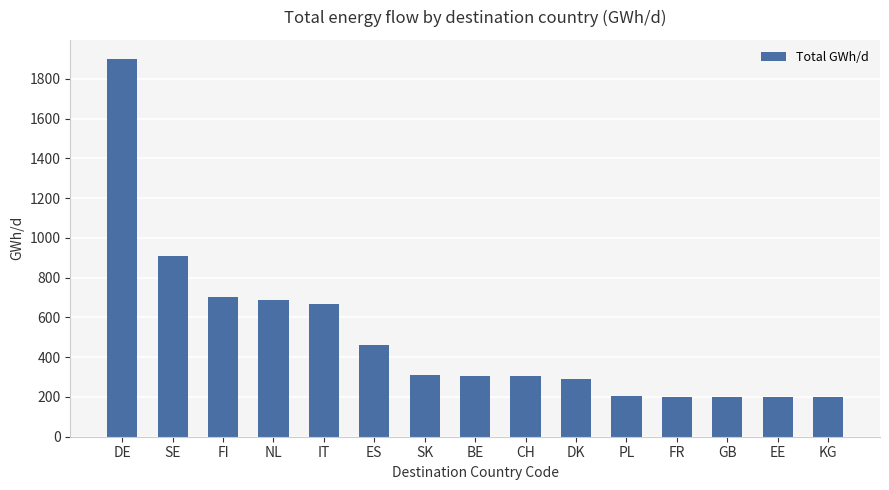

What is the change in value from FI to IT?

-37.0